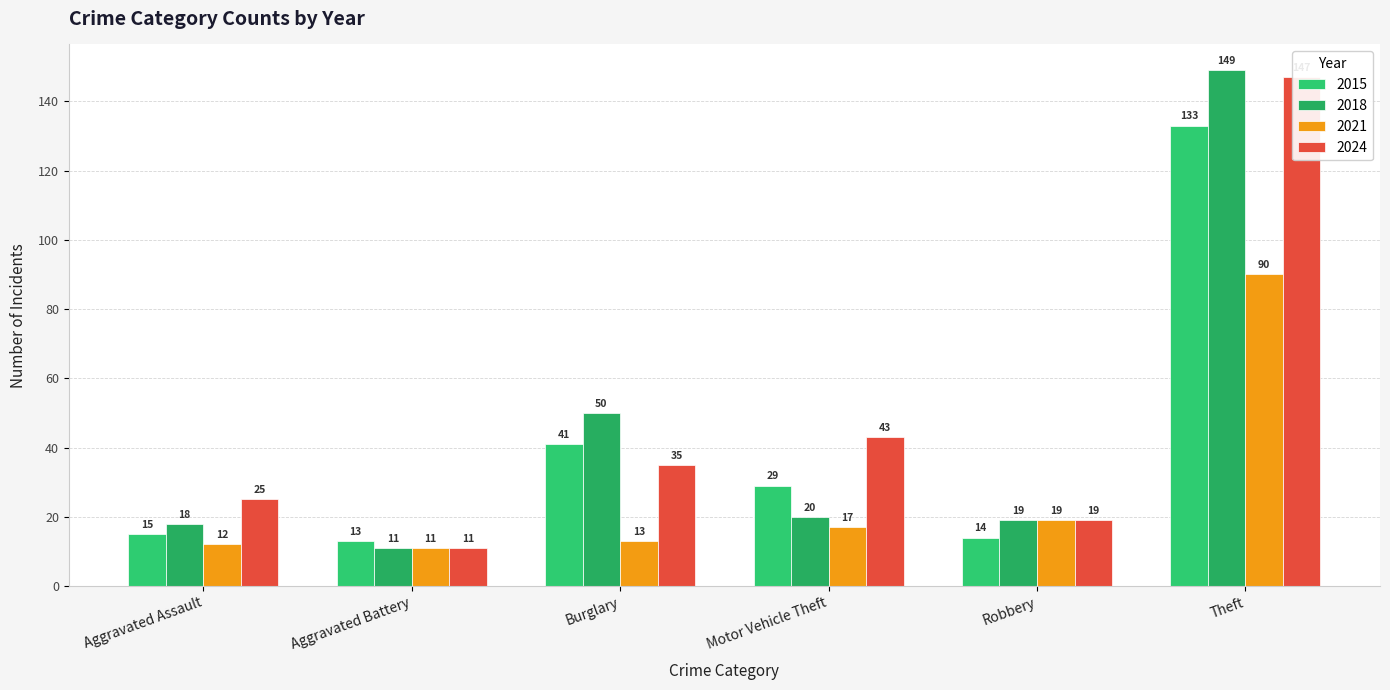

Read the 2021 value at Burglary, to the nearest 10.

10